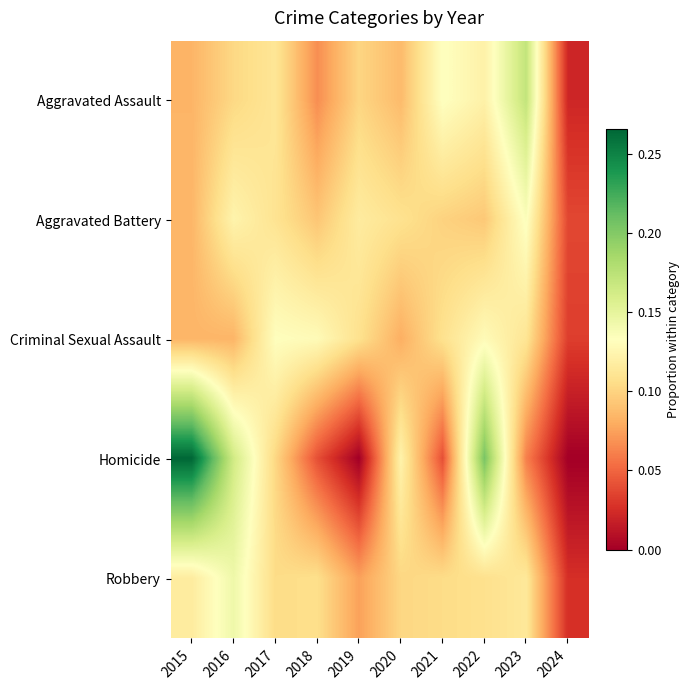

Rank the series by their maximum value, from highest to lowest.

Homicide, Aggravated Assault, Robbery, Aggravated Battery, Criminal Sexual Assault